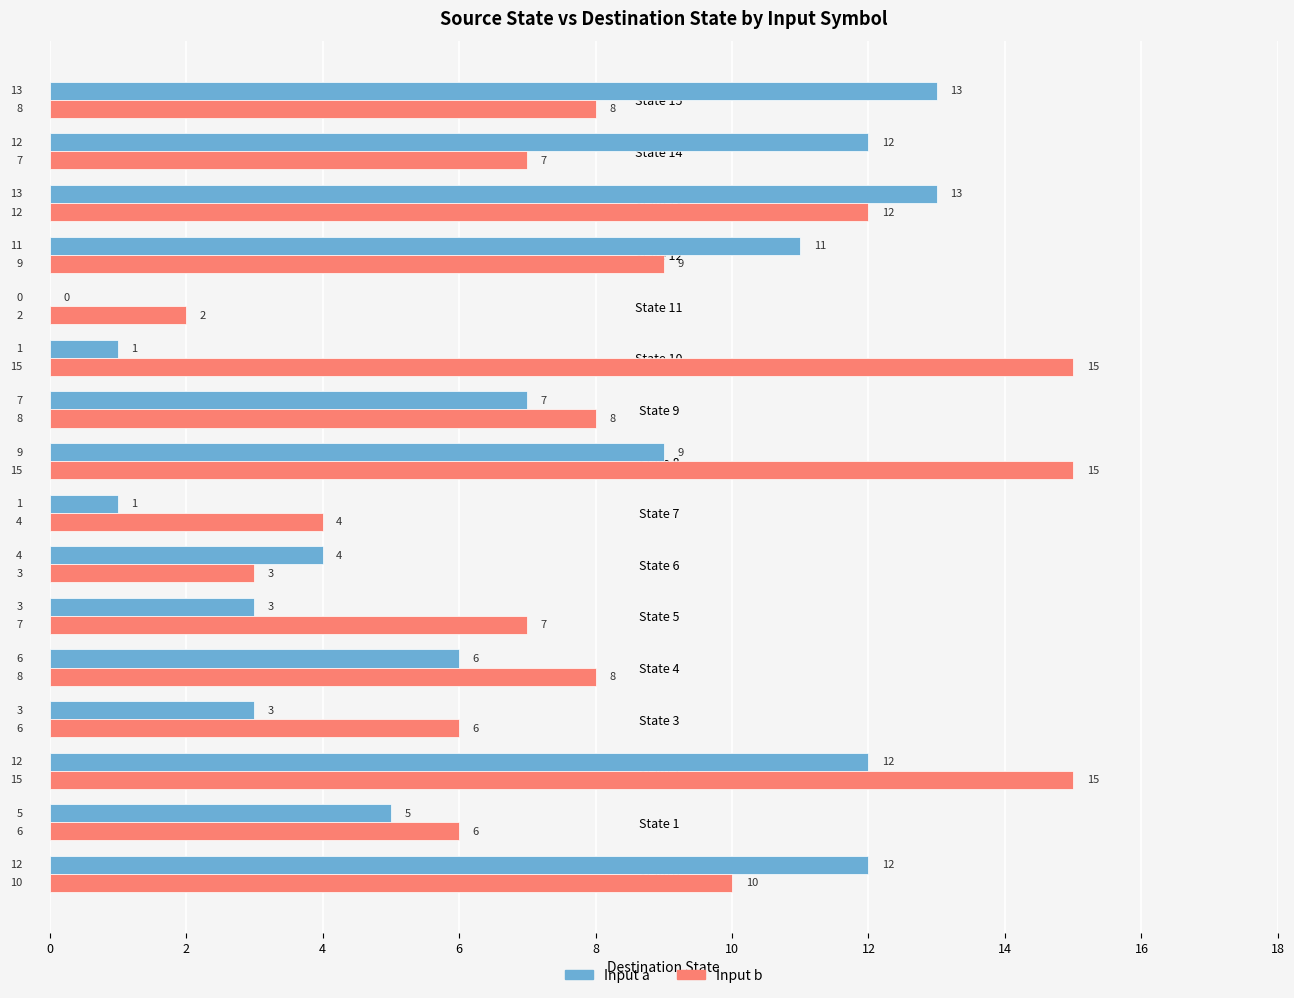

What is the total value across all series at State 3?

9